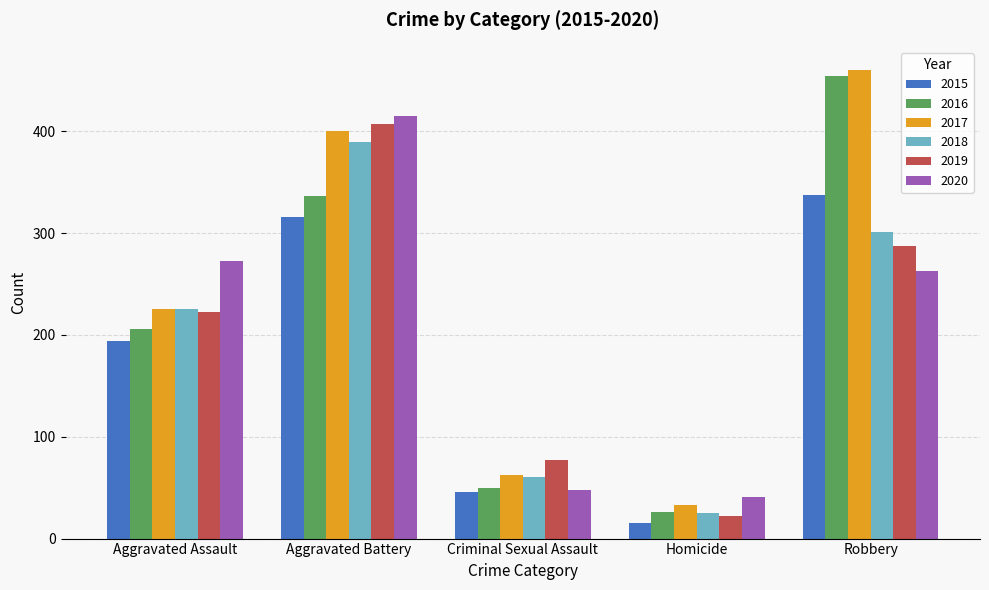

What is the label of the 3rd bar from the left?

Criminal Sexual Assault